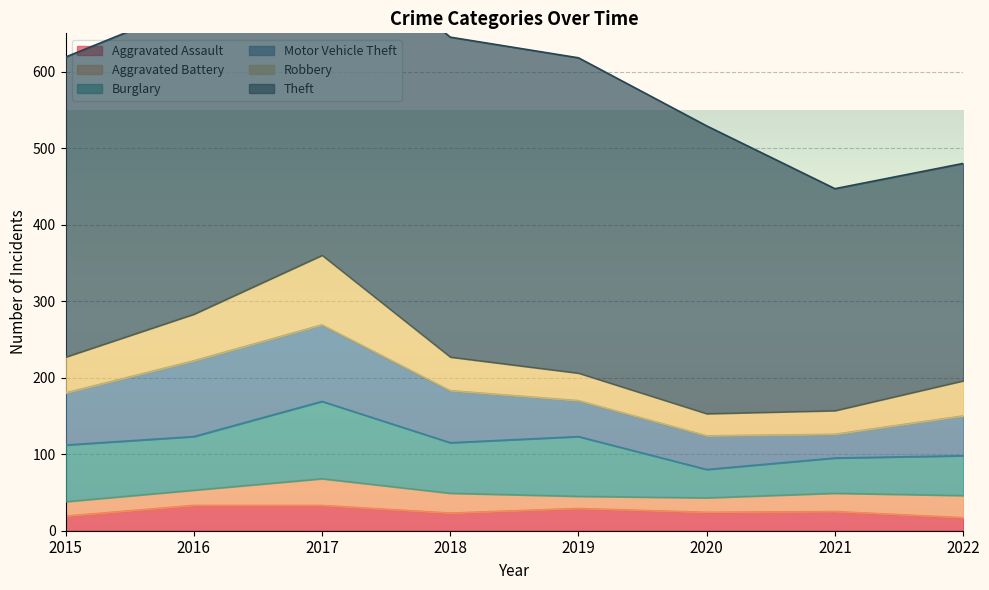

The Aggravated Battery series shows 25 at 2020. True or false?

False